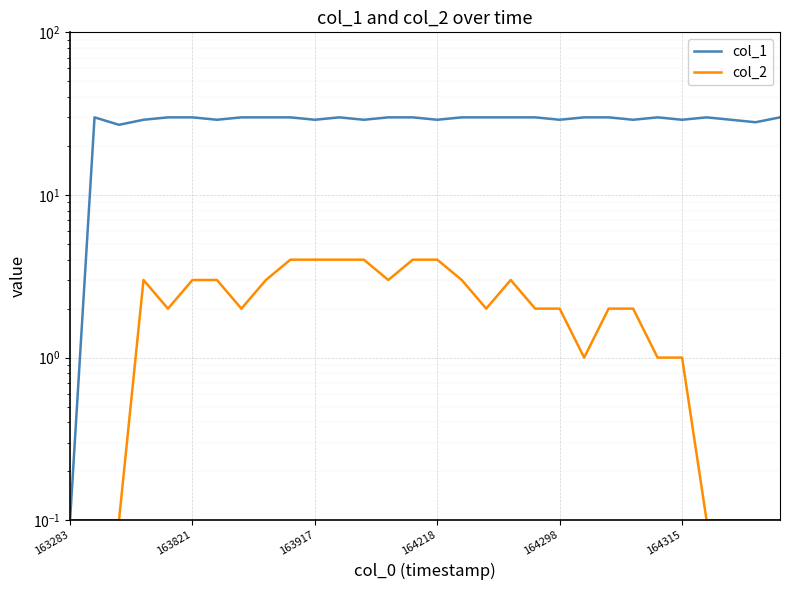

What is the greatest value displayed?

30.0